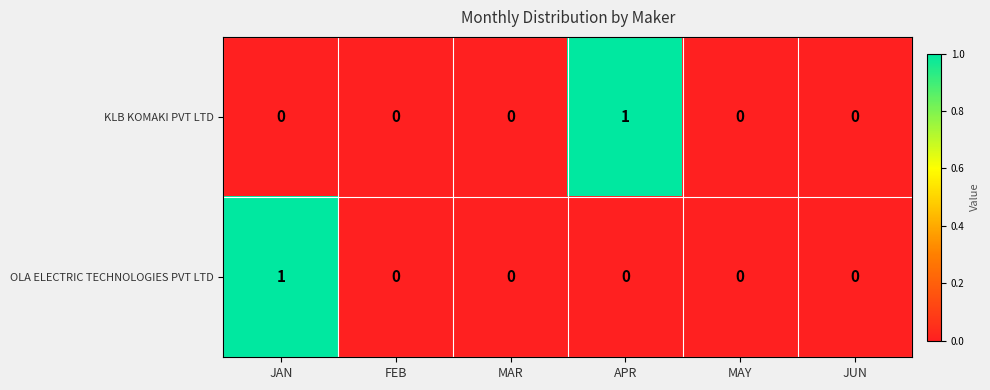

Rank the series at JAN from highest to lowest value.

OLA ELECTRIC TECHNOLOGIES PVT LTD, KLB KOMAKI PVT LTD